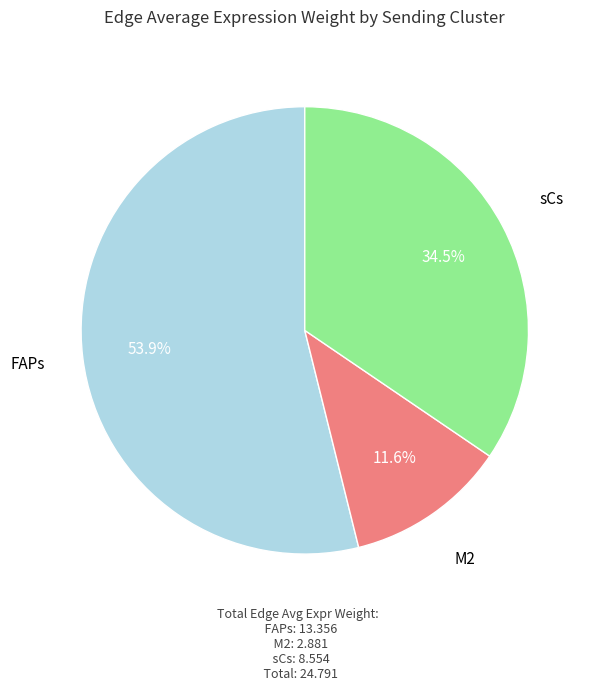

How many slices are in this pie chart?

3